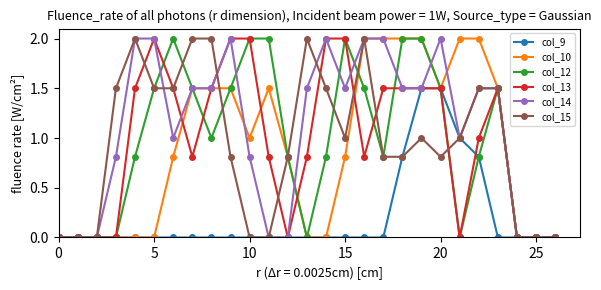

What is the maximum value for col_13?

2.0